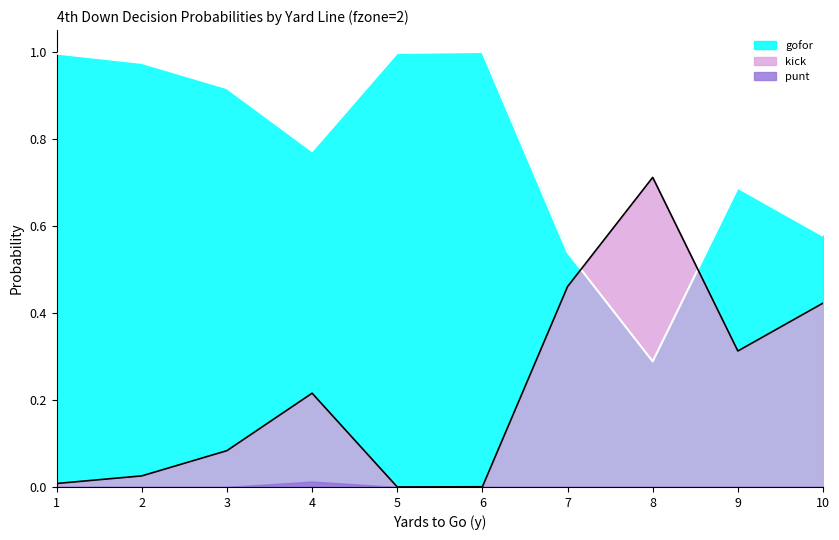

What is the difference between the second highest and minimum values in the gofor series?

0.7